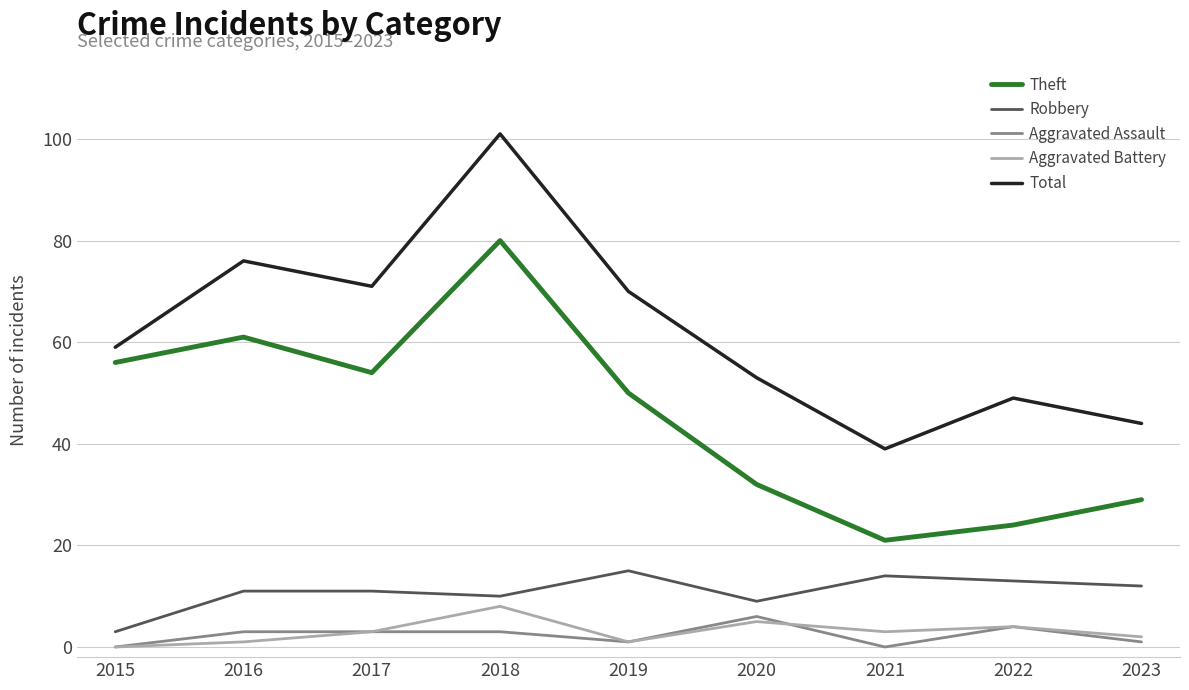

Is it true that Theft equals 54 at 2017?

True